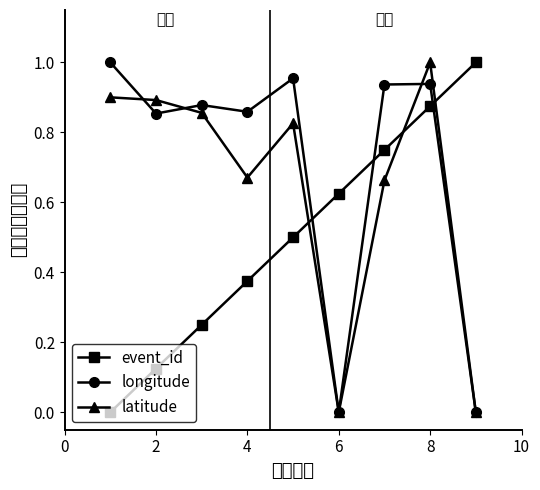

True or false: event_id has more than 1 interior local peaks.

False